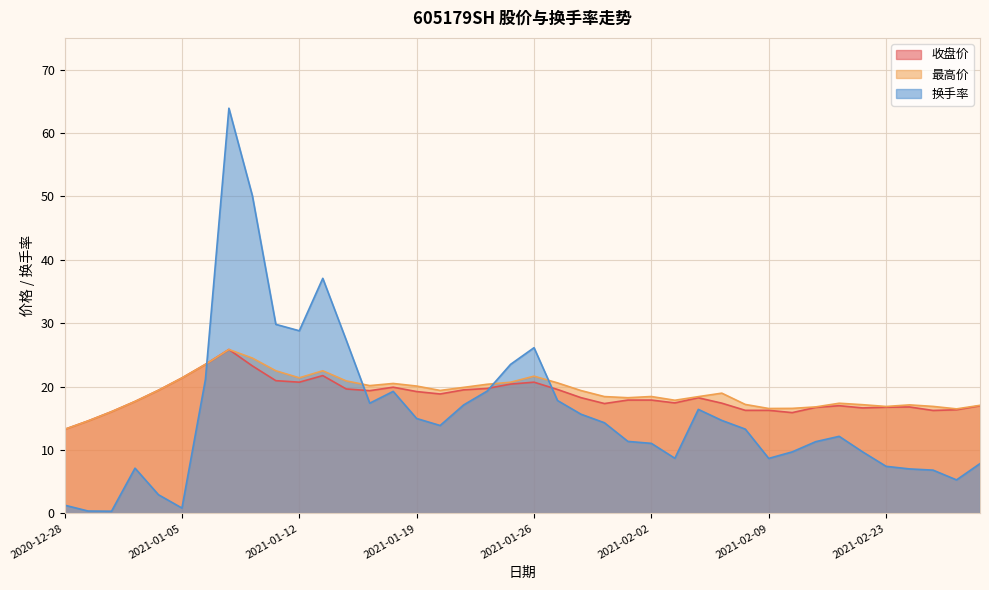

How many data points in 换手率 are above 13?

21